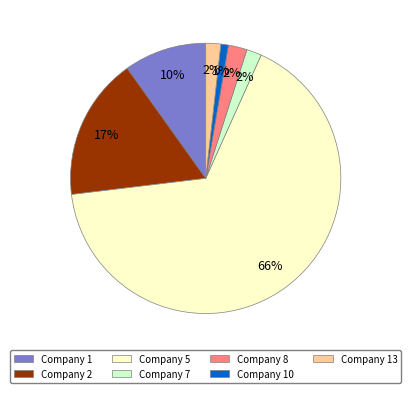

Which slice is the largest?

Company 5